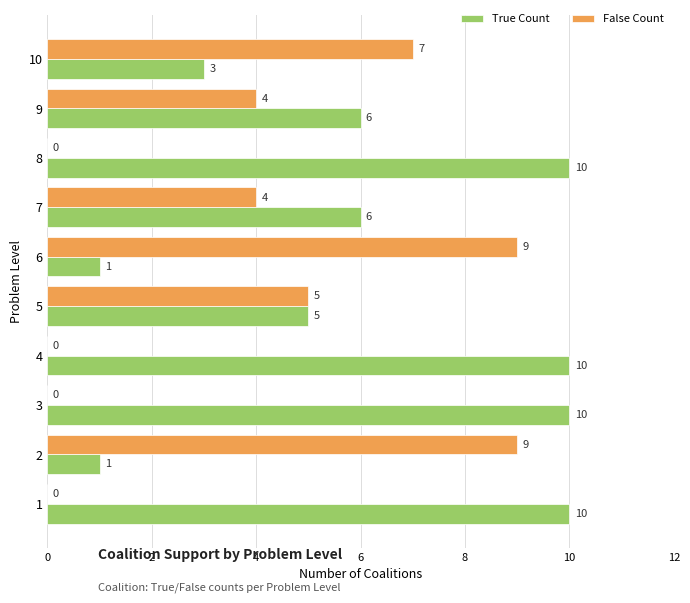

Which series has the largest total across all categories?

True Count